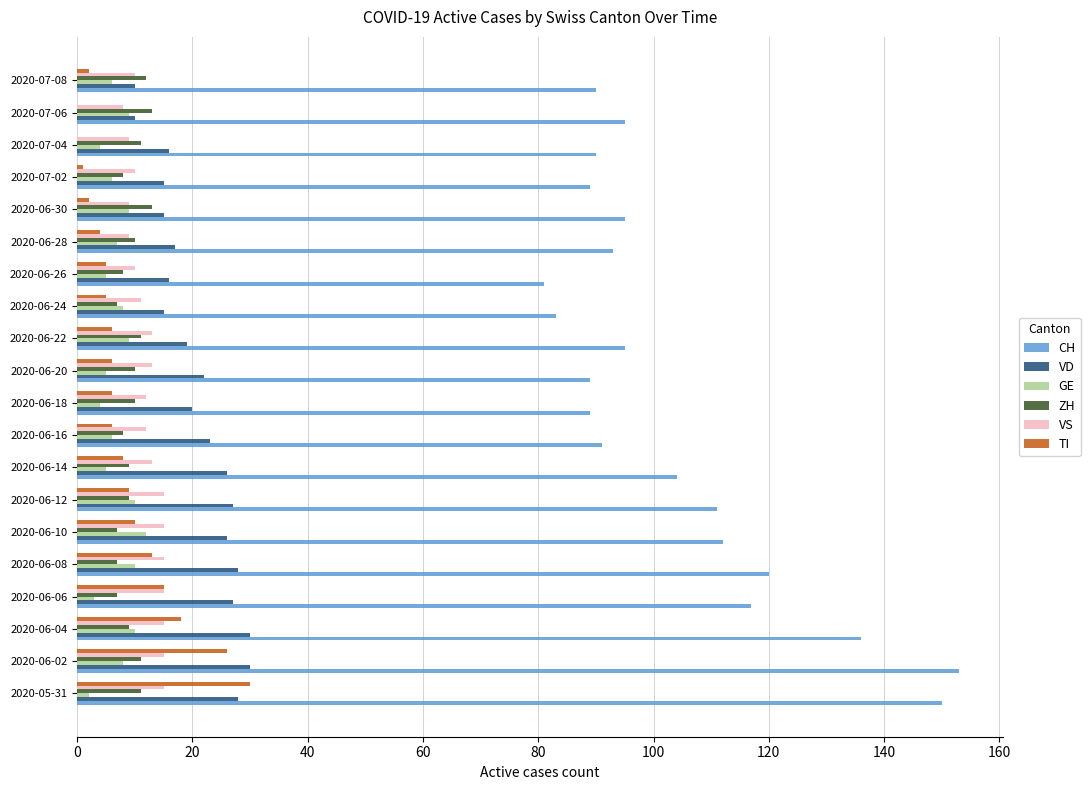

Is the value of GE at 2020-06-26 greater than the value of VD at 2020-05-31?

No